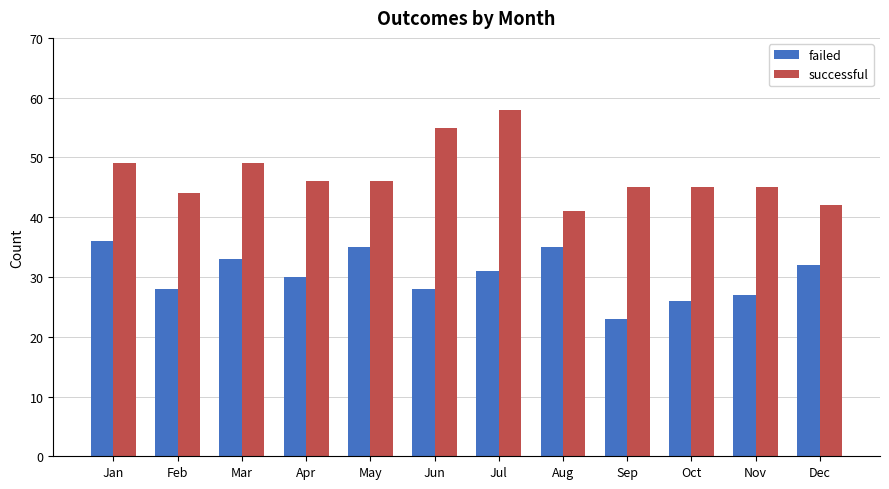

Reading left to right, list all the values displayed in this chart.

failed: 36	28	33	30	35	28	31	35	23	26	27	32
successful: 49	44	49	46	46	55	58	41	45	45	45	42